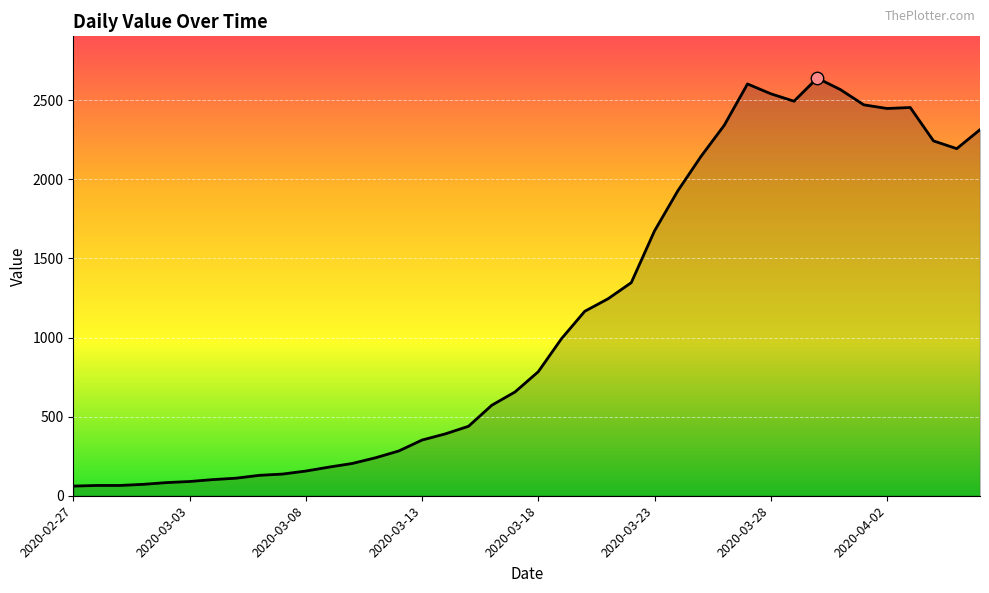

What is the greatest value displayed?

2640